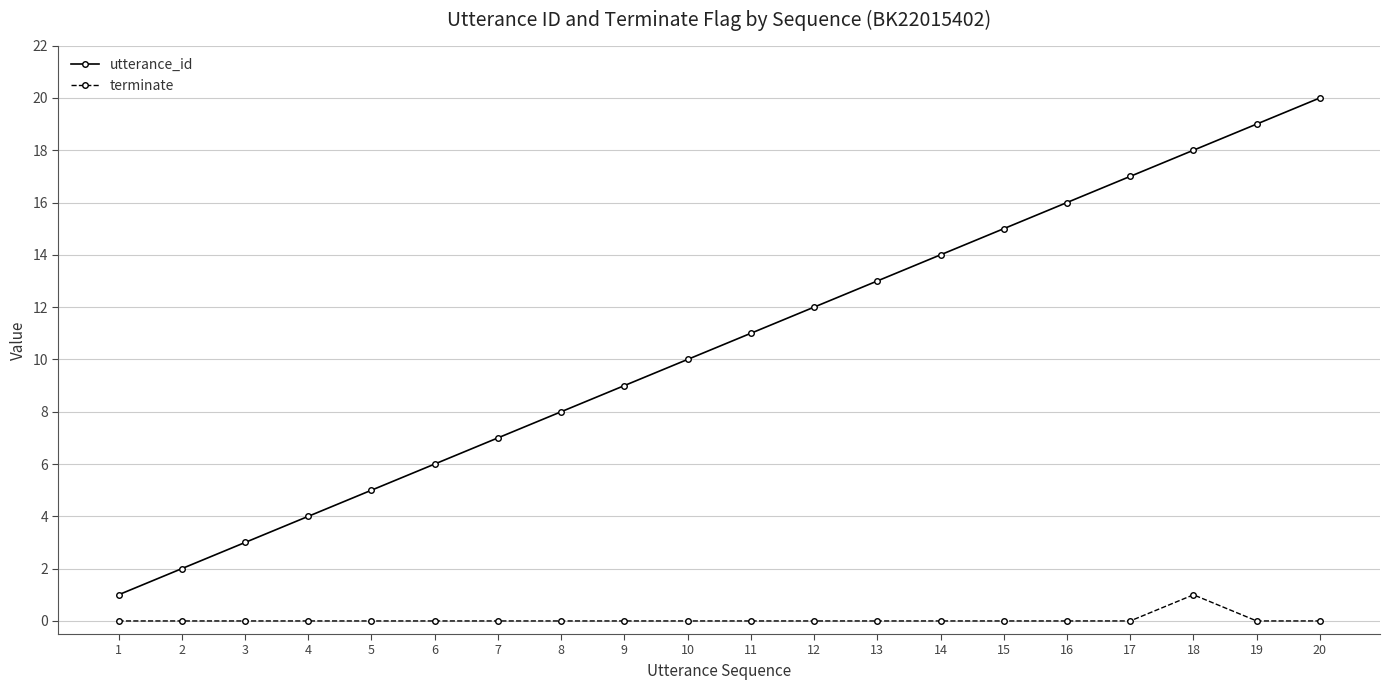

What is the difference between the highest and lowest values at 4?

4